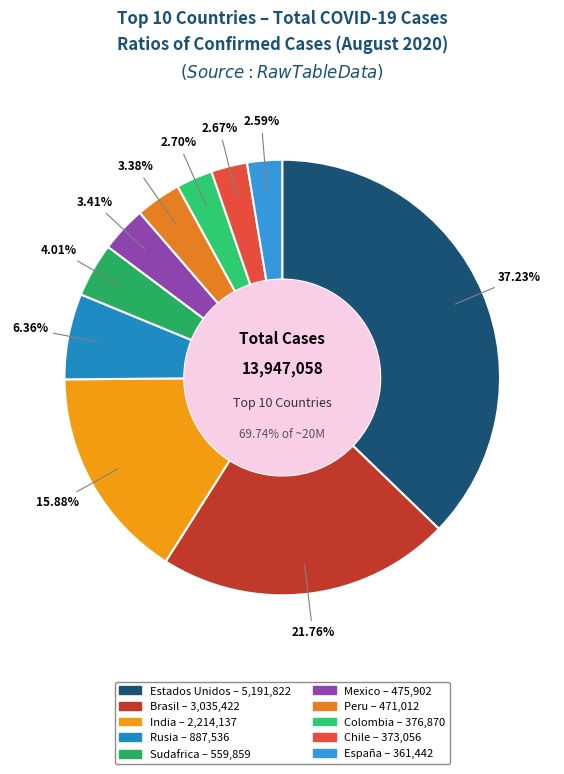

True or false: España accounts for 3% of the total.

True